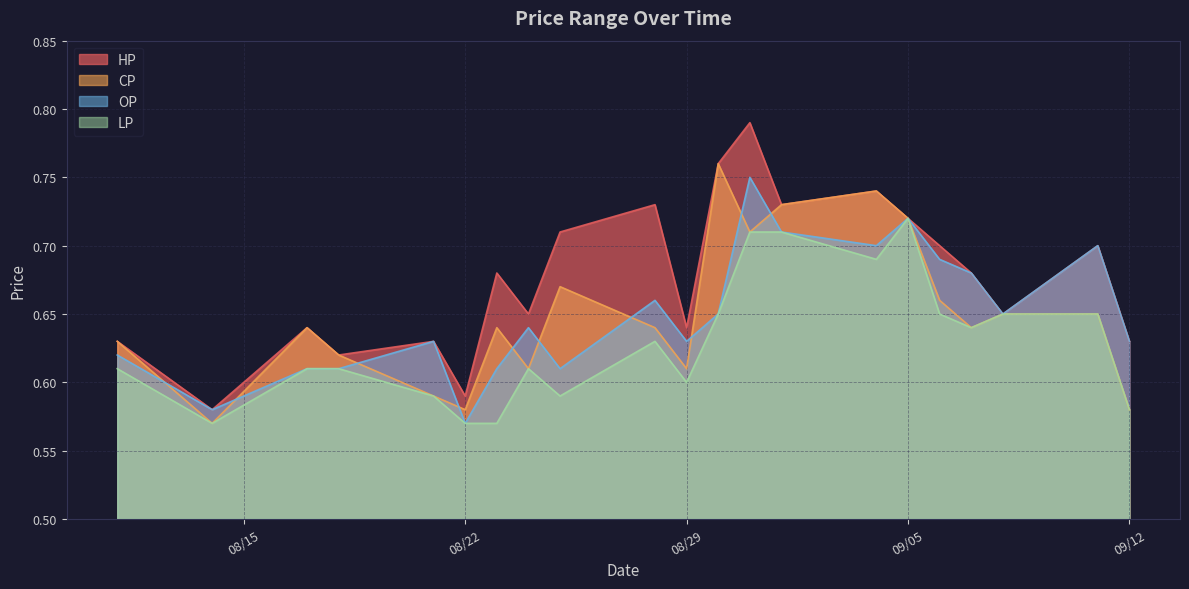

What is the label of the 15th point from the left?

2017-09-04